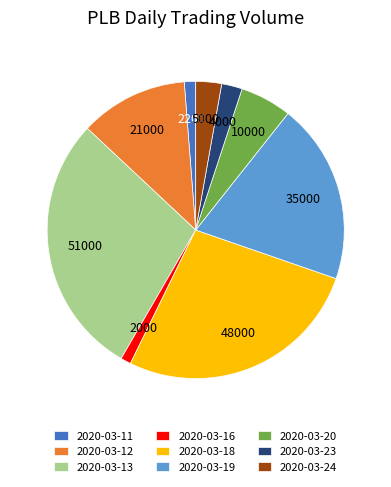

Is 2020-03-24 the majority of the pie?

No